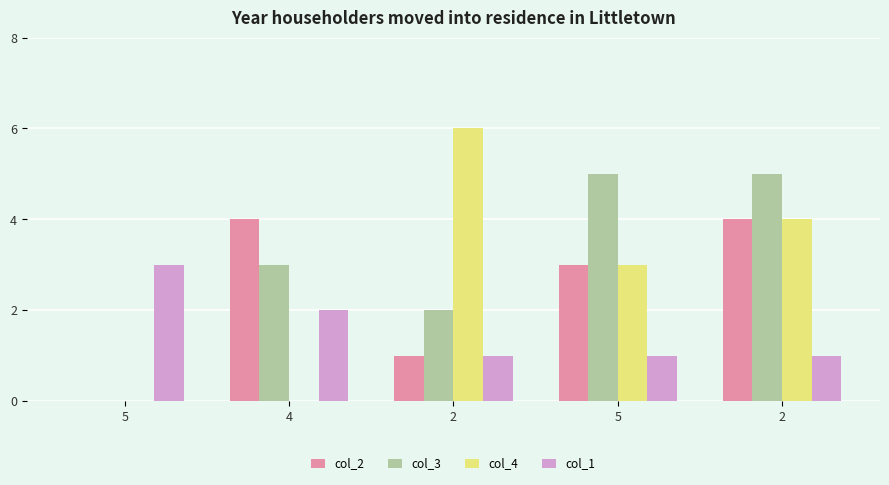

Reading right to left, list all the values displayed in this chart.

col_2: 4	3	1	4	0
col_3: 5	5	2	3	0
col_4: 4	3	6	0	0
col_1: 1	1	1	2	3